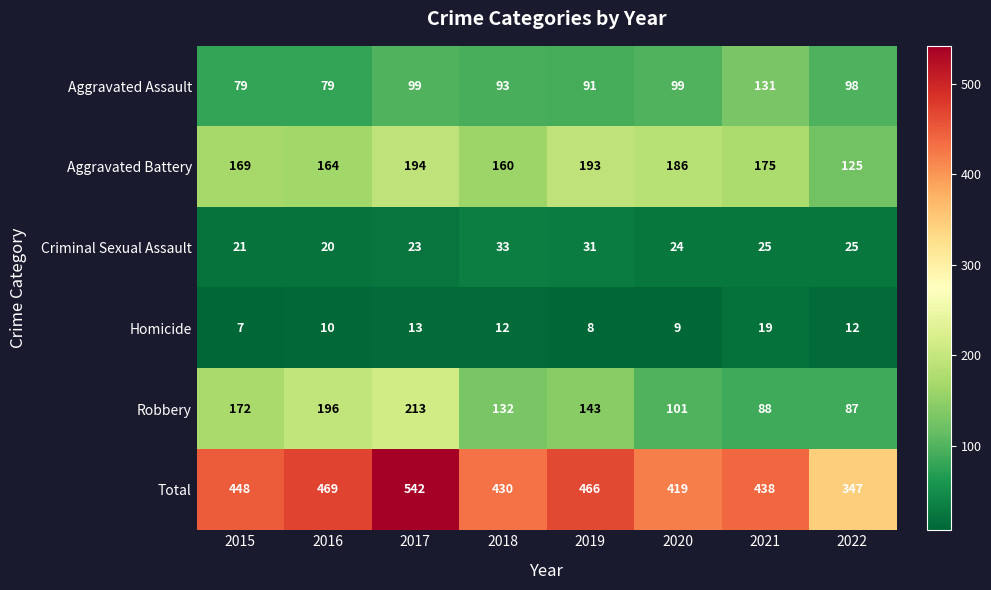

What is the difference between the highest and lowest values at 2018?

418